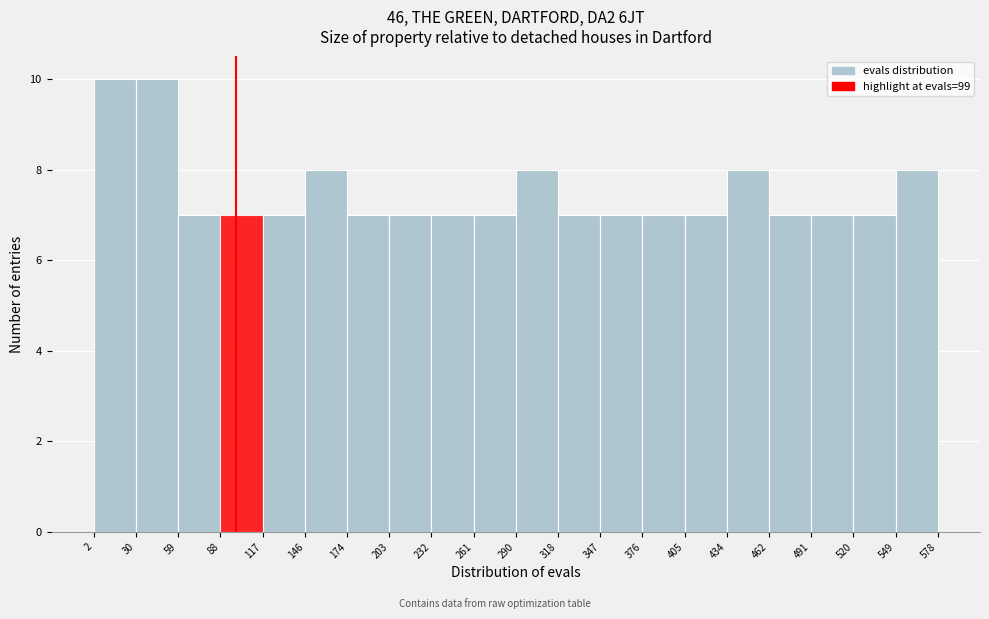

What is the height of the bar covering 261 to 290 on the x-axis? The values are not printed on the chart, so give them approximately, as read against the axis.

7